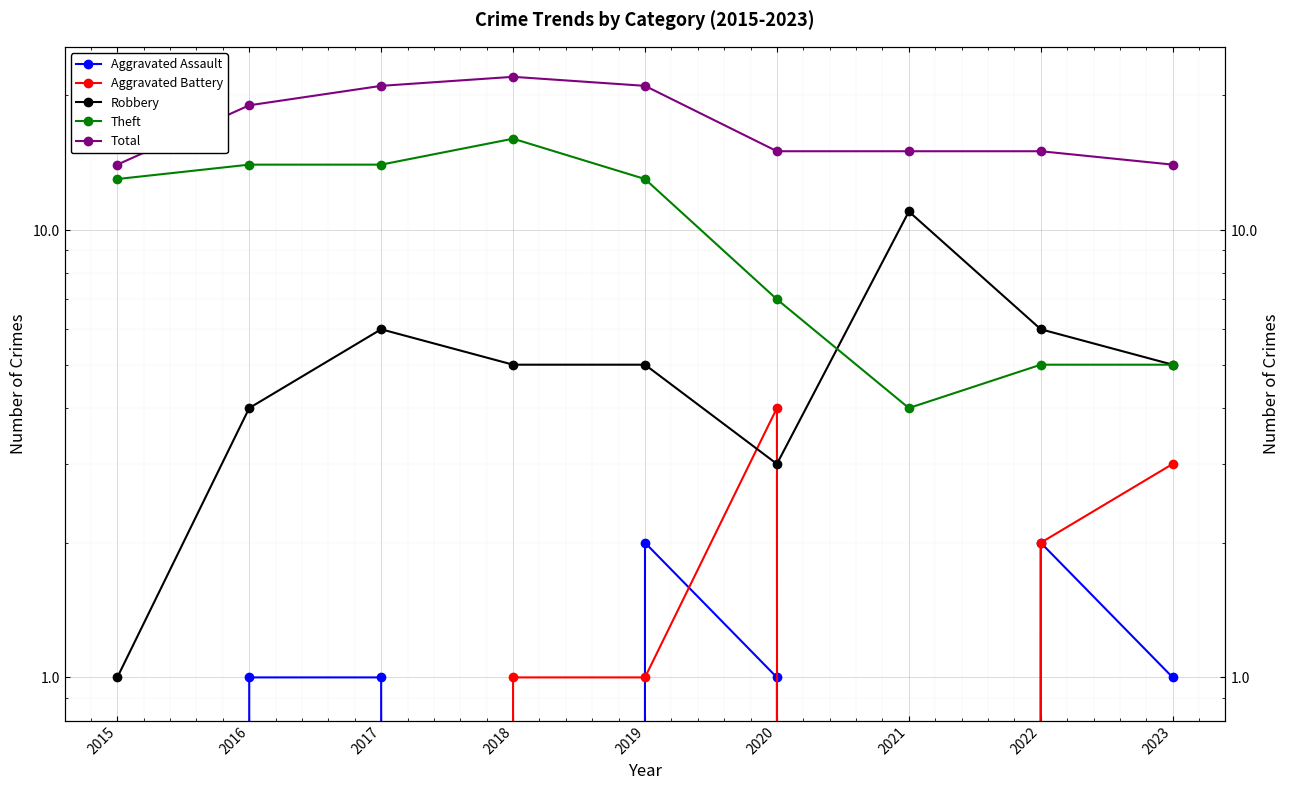

At which label does Robbery reach its minimum?

2015